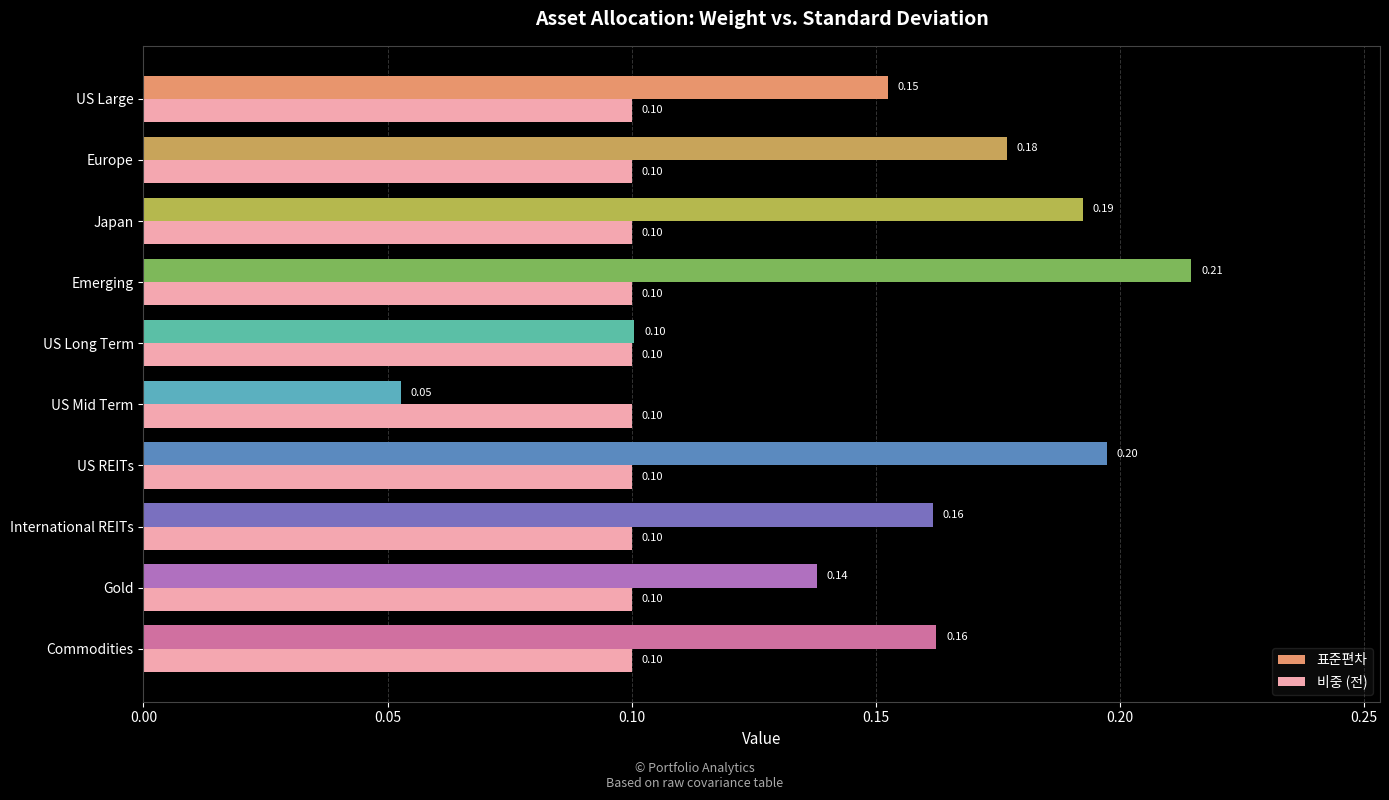

What is the sum of all 비중 (전) values?

1.0